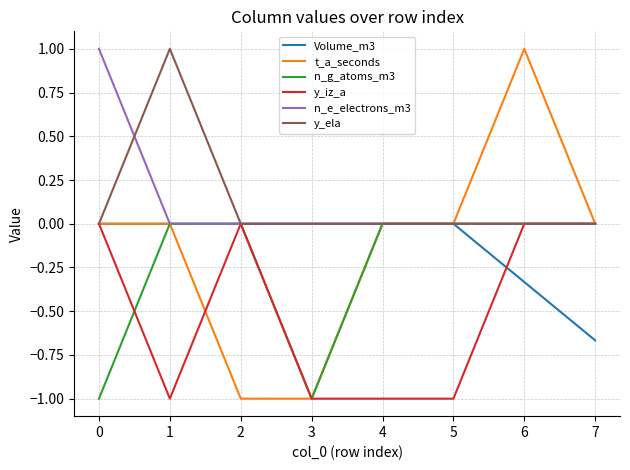

The value of y_ela at 3 is -0.4. True or false?

False